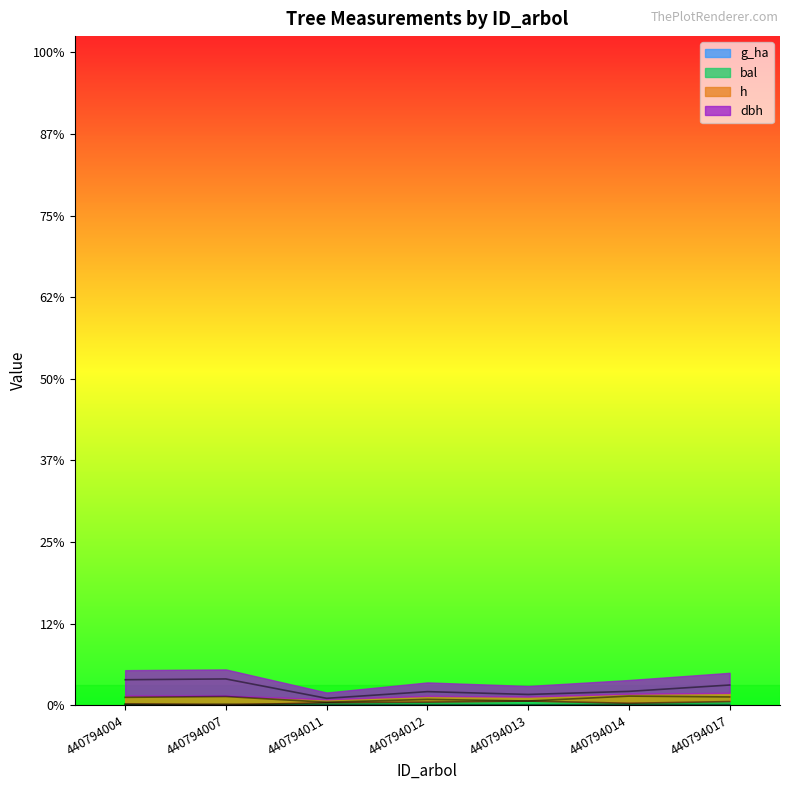

Rank the categories by bal value from lowest to highest.

440794007, 440794004, 440794014, 440794011, 440794012, 440794017, 440794013